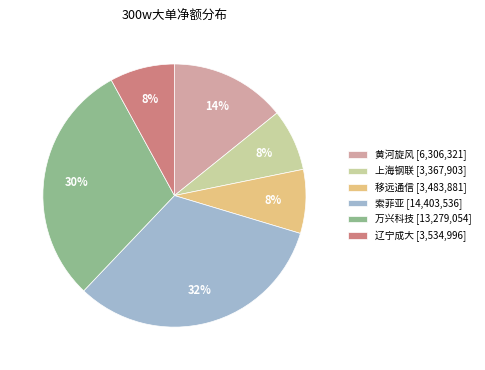

To the nearest percent, what is the difference between the 辽宁成大 [3,534,996] and 索菲亚 [14,403,536] slice percentages?

24%